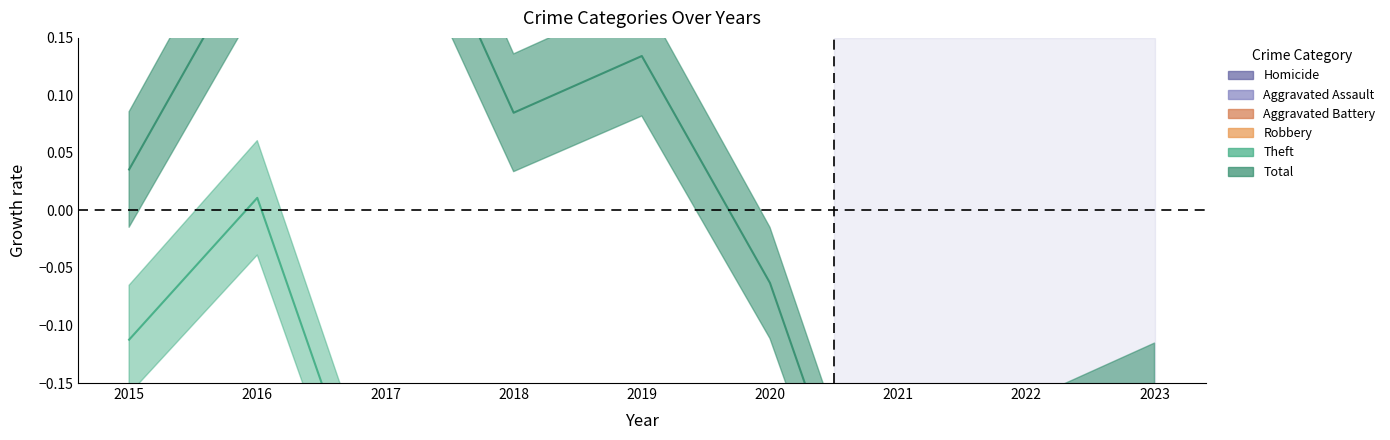

At which category does Aggravated Battery reach its first local peak?

2017